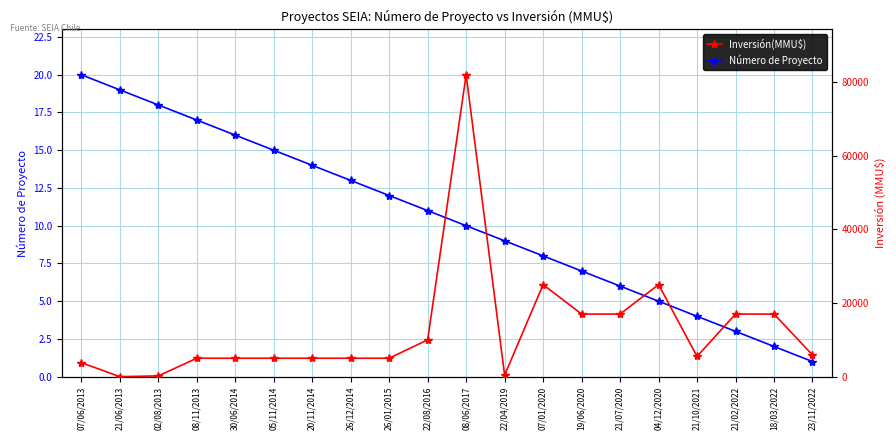

Reading left to right, what are all the values shown in this chart?

Número de Proyecto: 20	19	18	17	16	15	14	13	12	11	10	9	8	7	6	5	4	3	2	1
Inversión(MMU$): 3800	0	200	5000	5000	5000	5000	5000	5000	10000	82000	400	25000	17000	17000	25000	5500	17000	17000	5900